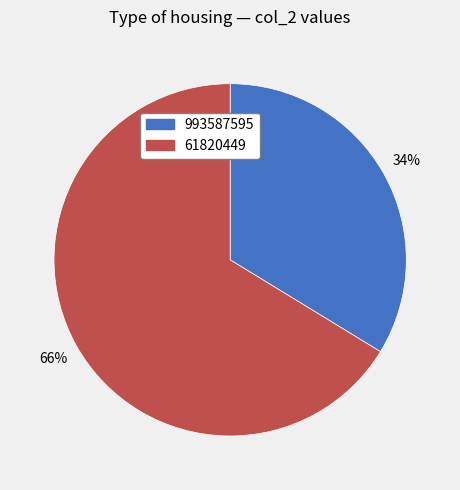

The 993587595 slice represents 26% of the pie. True or false?

False